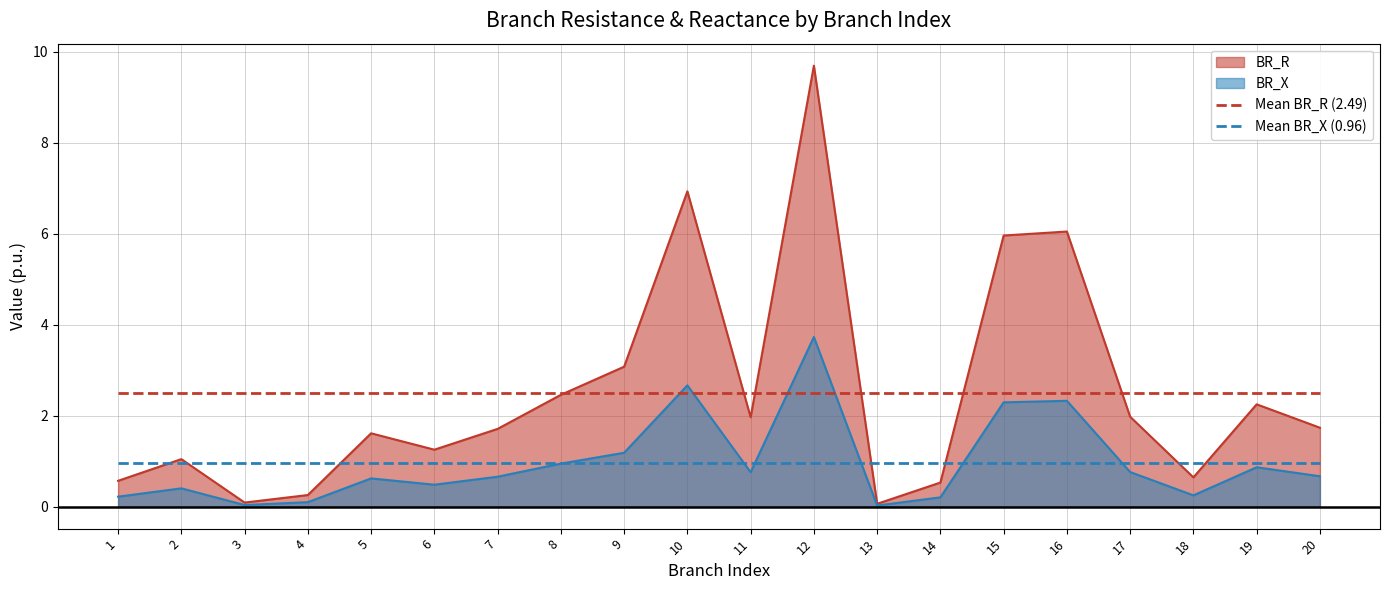

What is the sum of the Mean BR_R (2.49) values at 15 and 18?

5.0